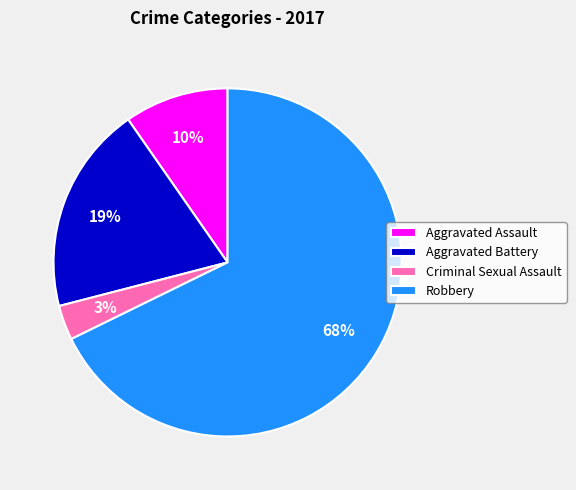

Count the number of slices in the pie.

4